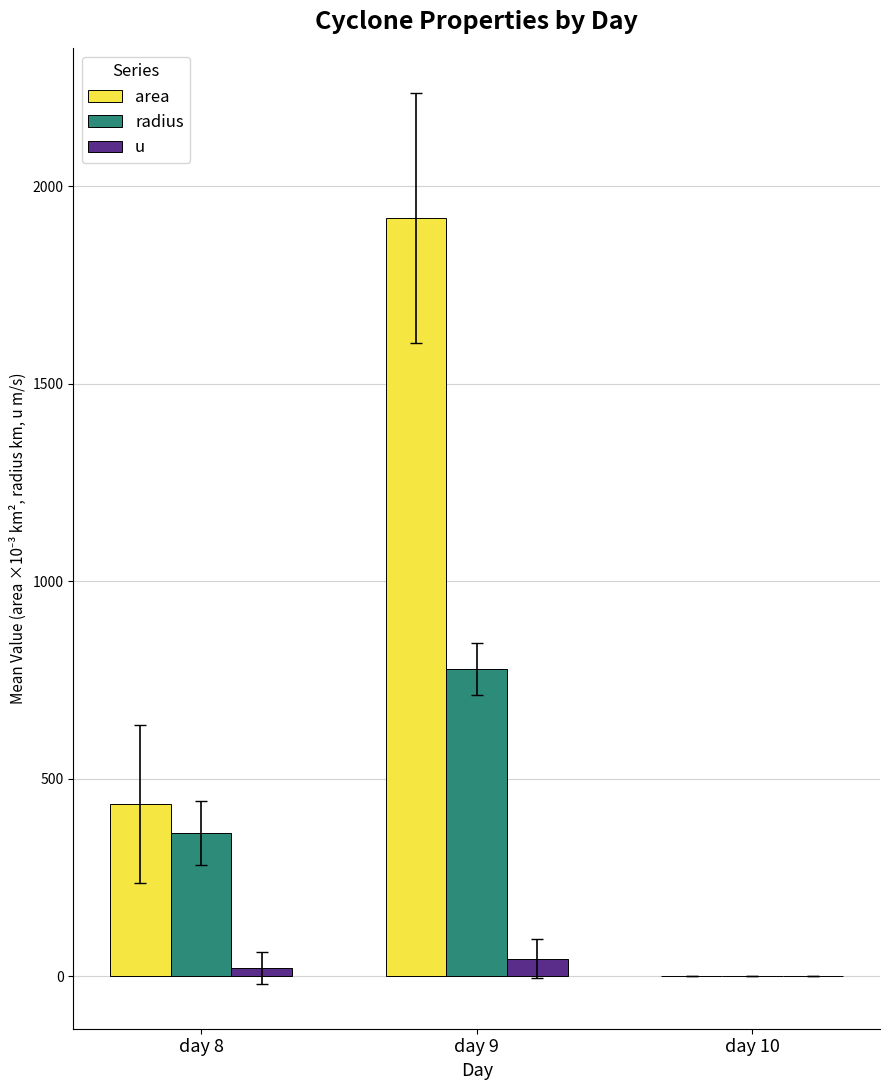

Where does the area series first go above 435?

day 8